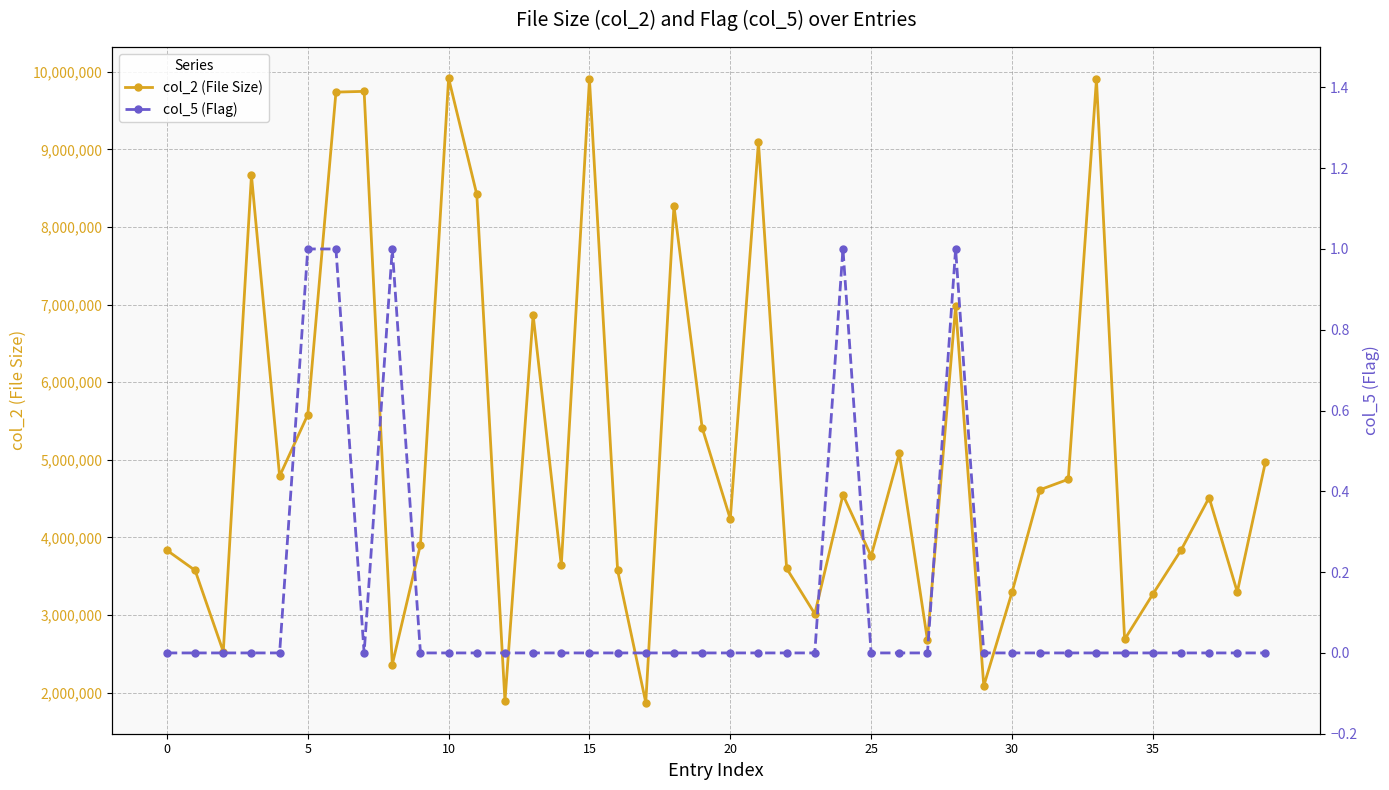

True or false: col_2 (File Size) has a value of 4172141 at 27.

False